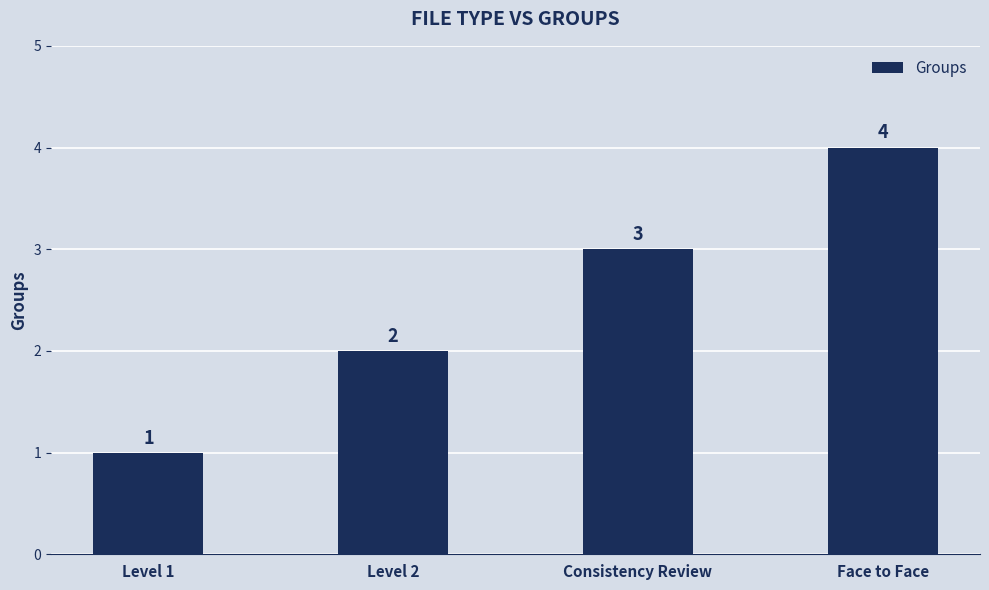

What is the minimum value shown in the chart?

1